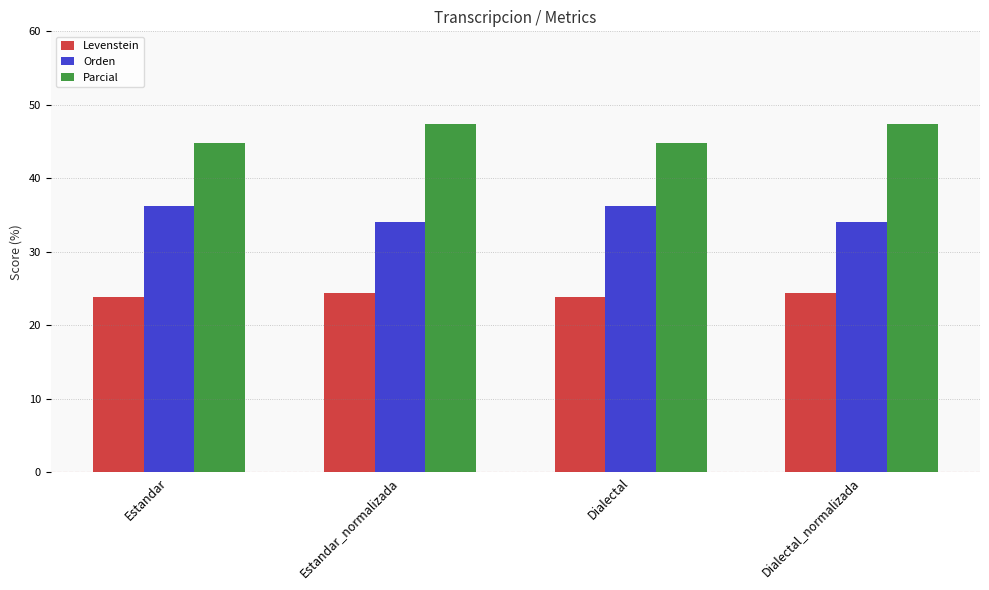

Read the Parcial value at Estandar_normalizada.

47.4